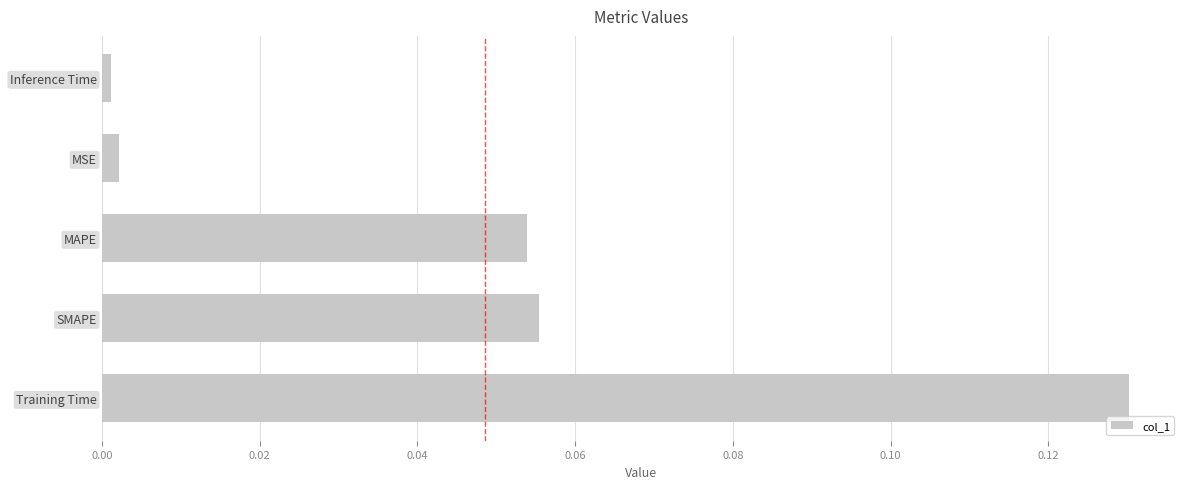

Which has a higher value, Inference Time or SMAPE?

SMAPE